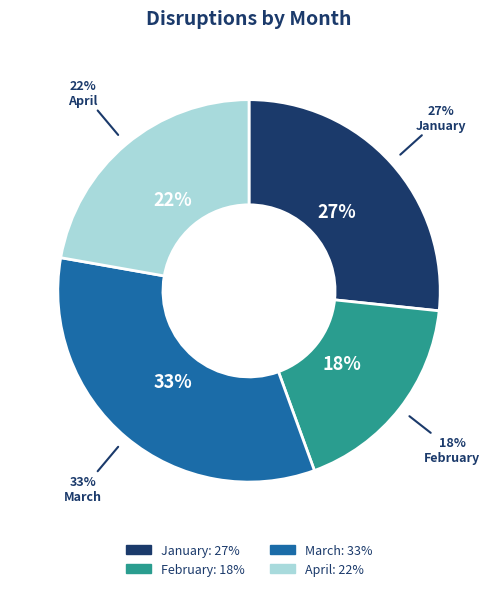

To the nearest percent, what portion does March represent?

33%